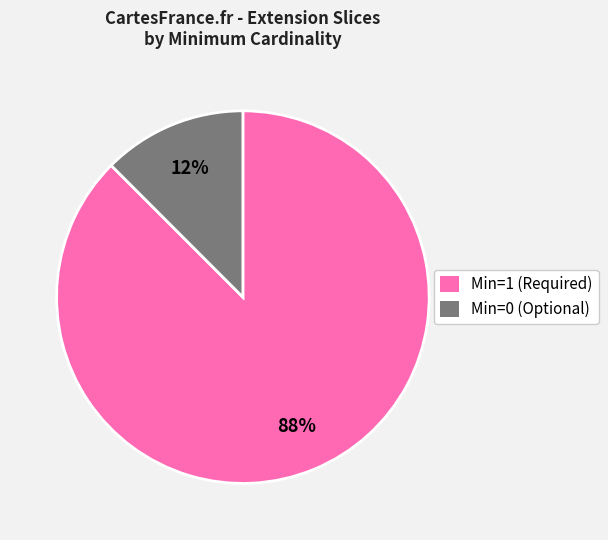

Rank the categories by value from highest to lowest.

Min=1 (Required), Min=0 (Optional)